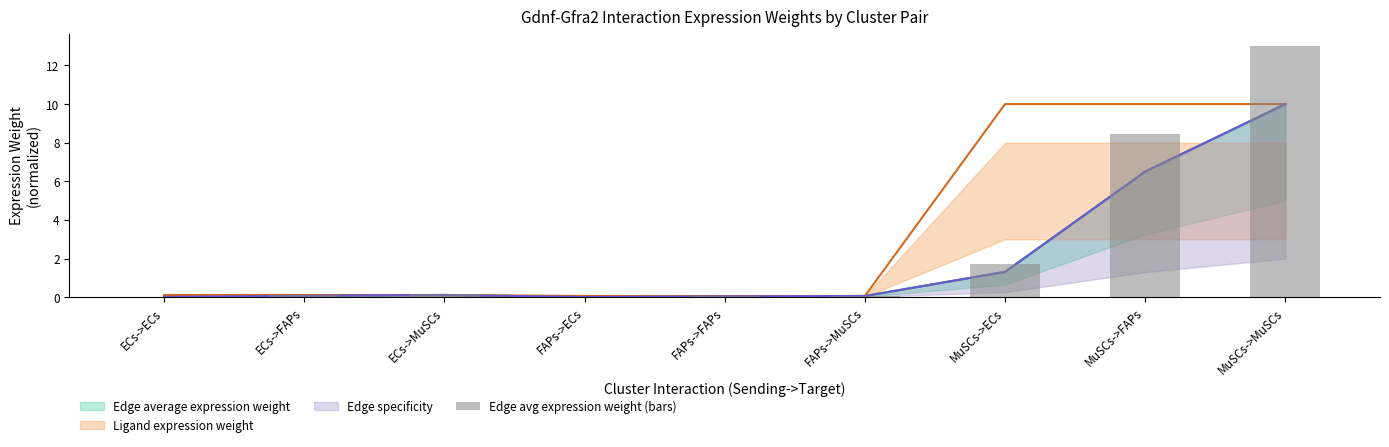

How many bars are there in total?

9